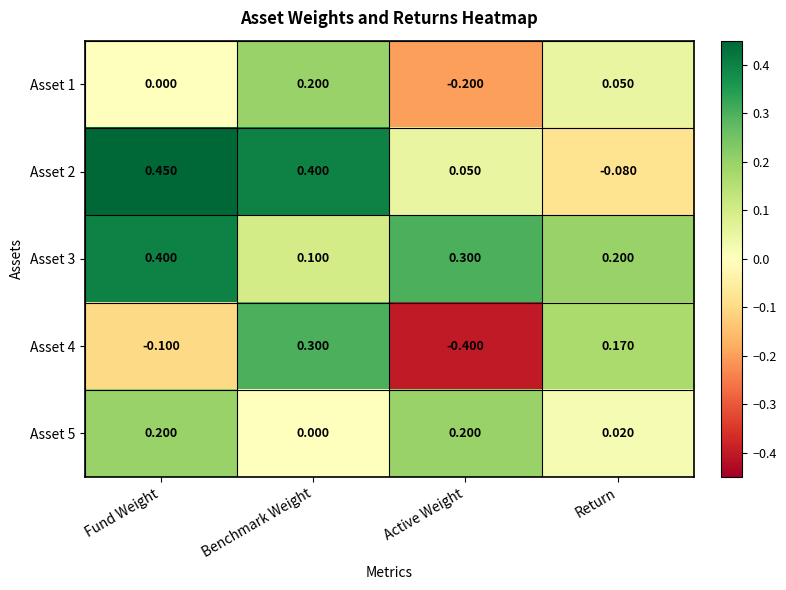

List the labels in order of Asset 4 value, smallest first.

Active Weight, Fund Weight, Return, Benchmark Weight